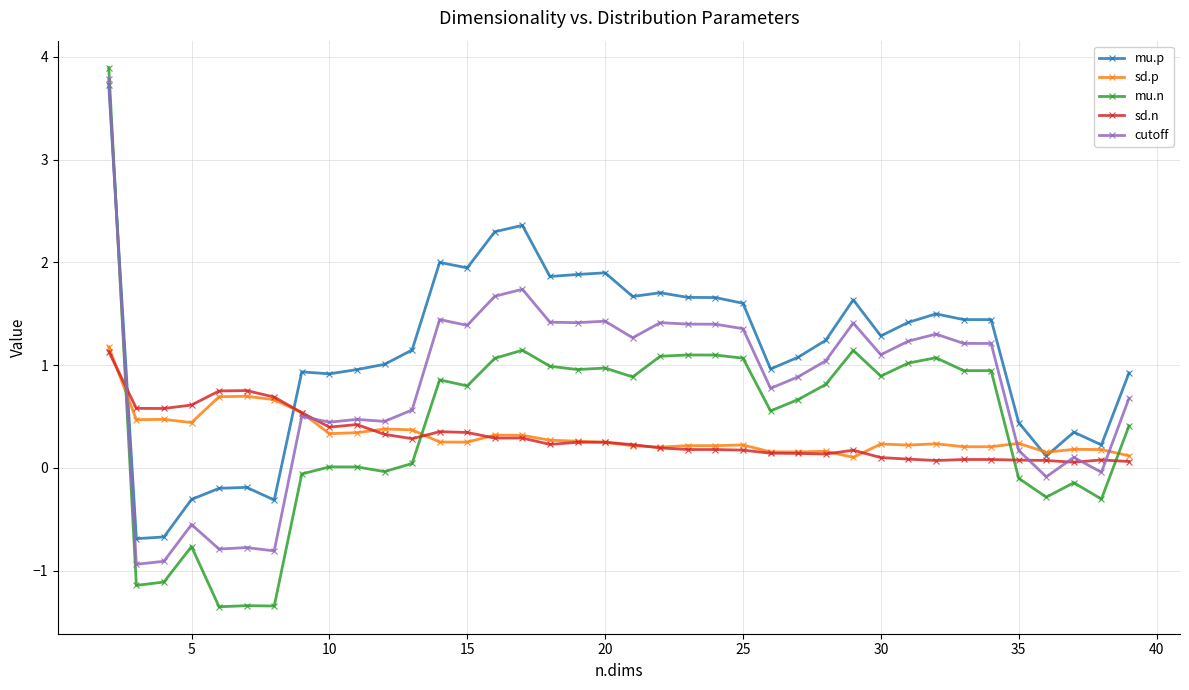

True or false: mu.p has more than 2 points higher than both neighbors.

True